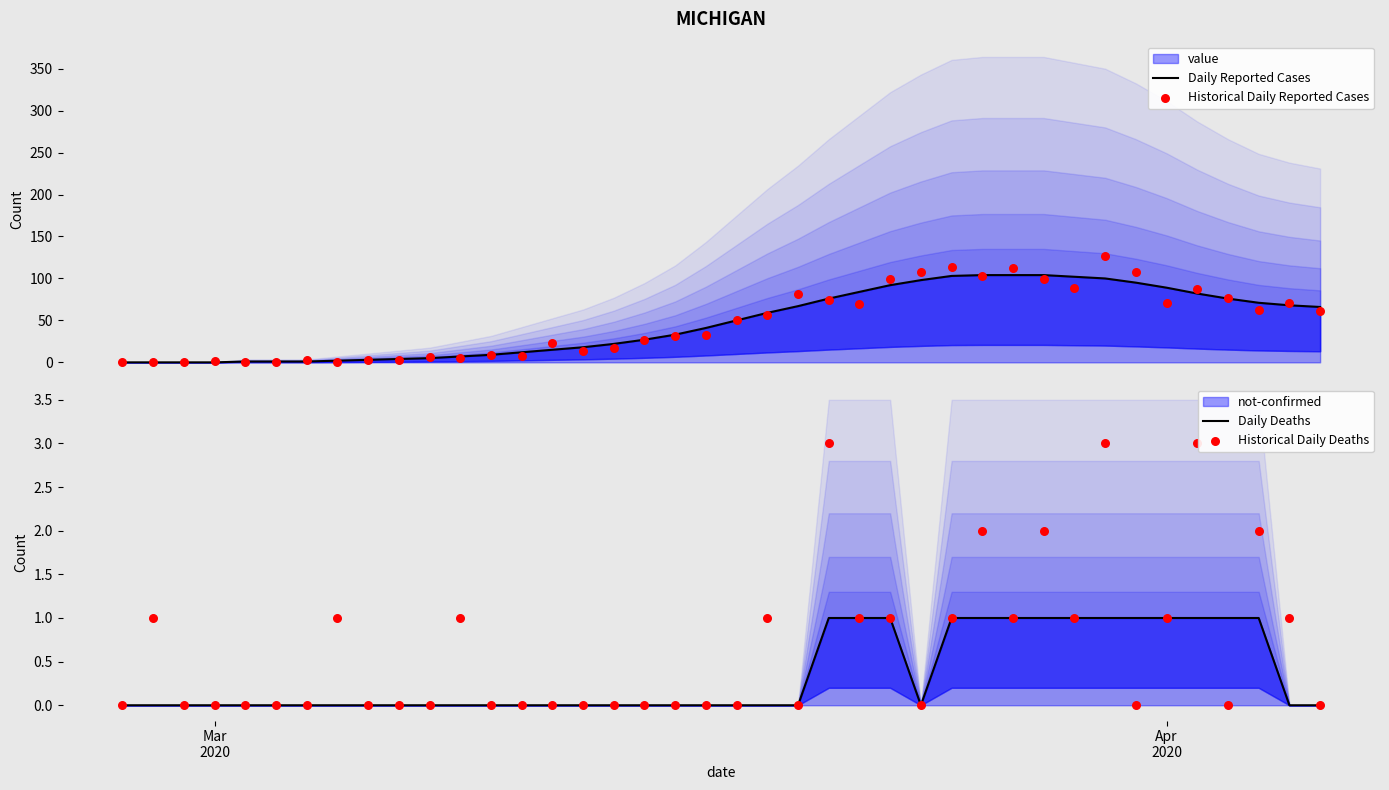

Which series reaches the minimum Y coordinate?

Daily Reported Cases